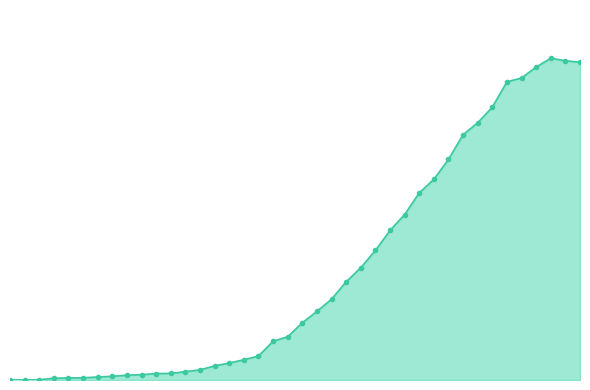

Is this an area chart (filled region under the line)?

Yes